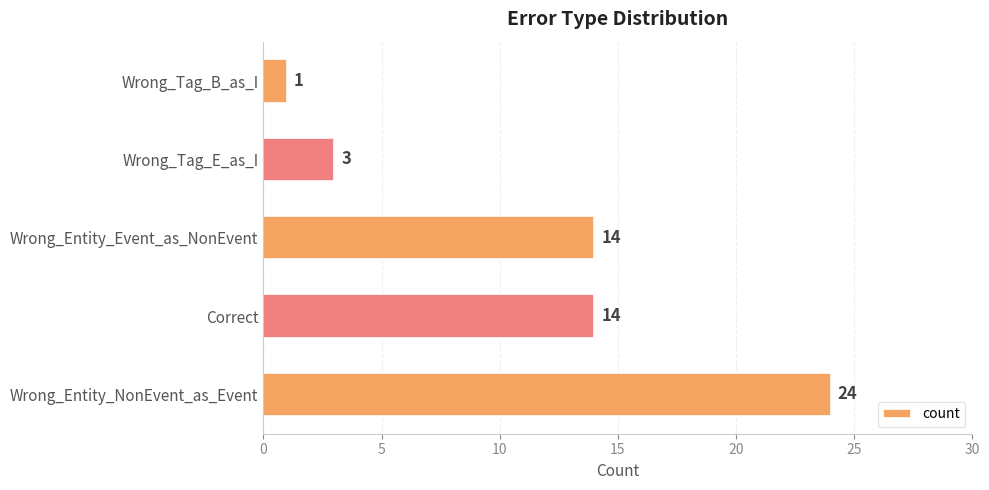

What is the average value?

11